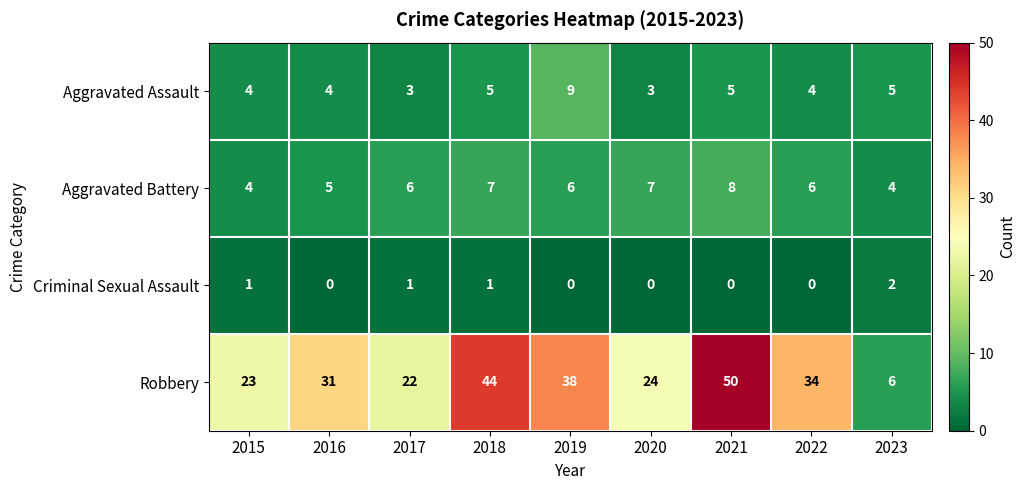

How many series are shown in this chart?

4